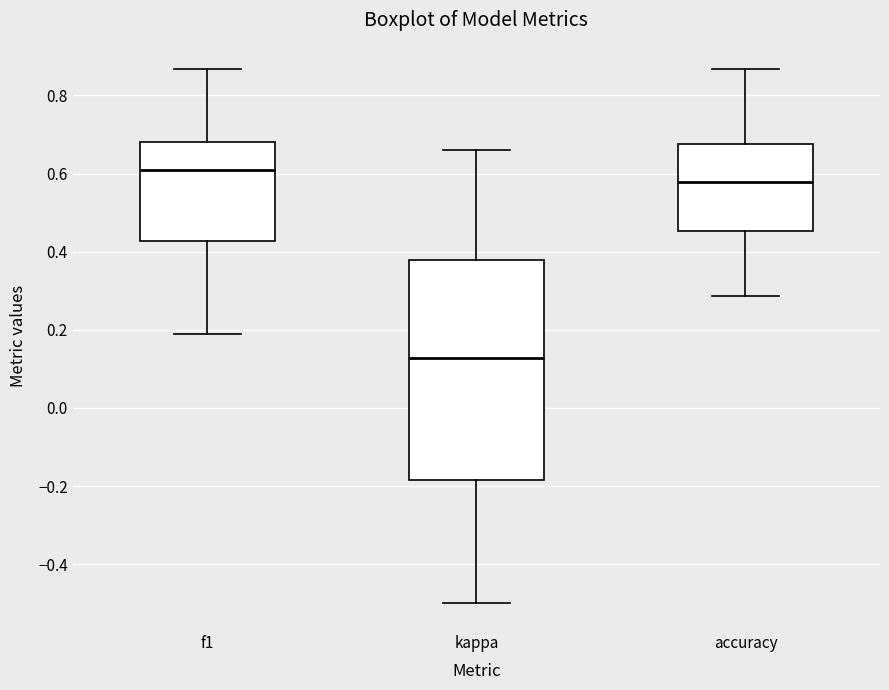

Reading left to right, read every box against the y-axis: the position of its median line, the range the box covers, and the ends of its whiskers. The values are not printed on the chart, so give them approximately, as read against the axis.

f1: median 0.60, box 0.42 to 0.68, whiskers 0.20 to 0.86
kappa: median 0.12, box -0.18 to 0.38, whiskers -0.50 to 0.66
accuracy: median 0.58, box 0.46 to 0.68, whiskers 0.28 to 0.86